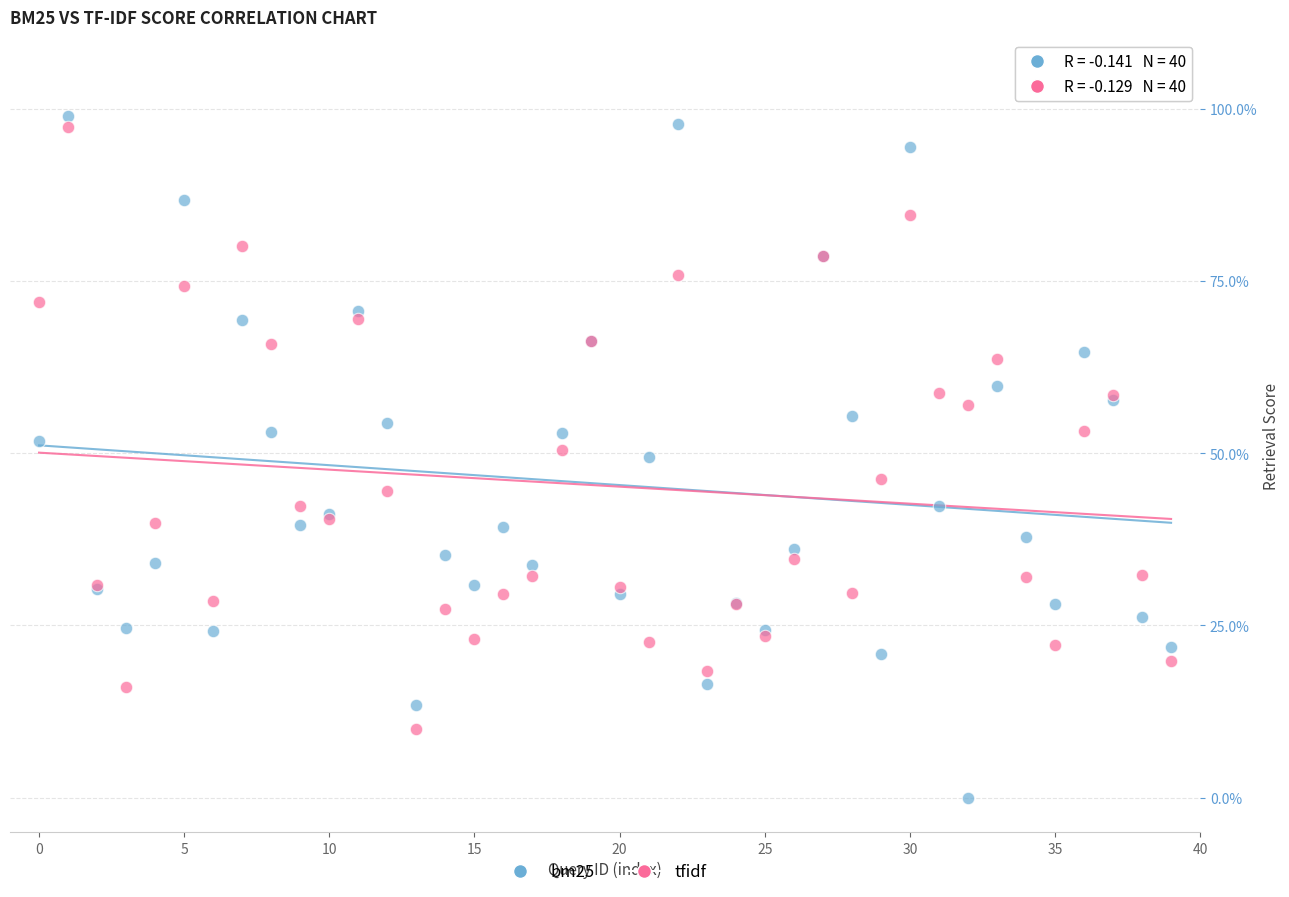

What are all the series names shown in the legend?

bm25, tfidf